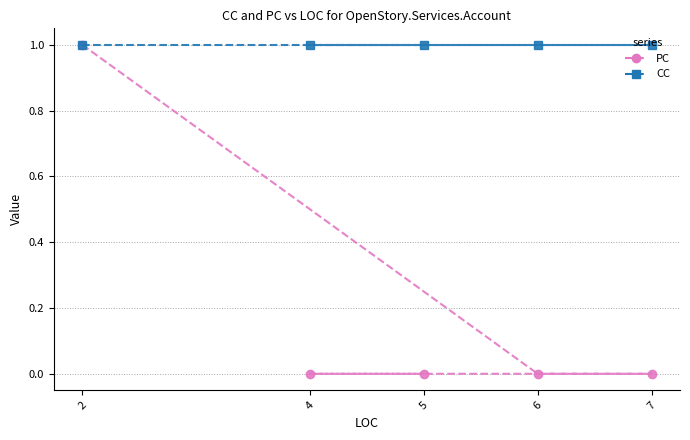

What is the spread (max minus min) of values at 7?

1